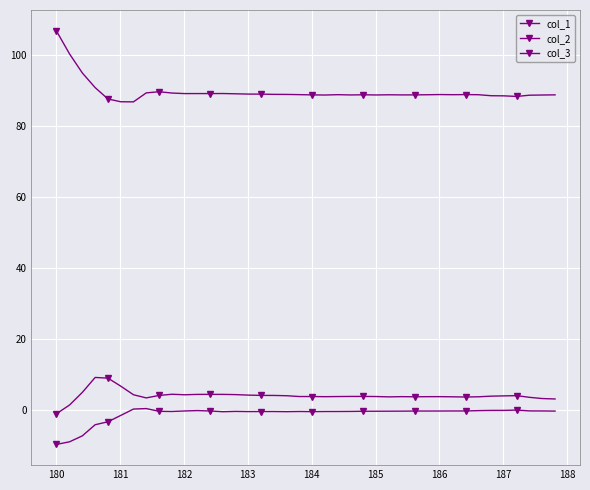

How many data points does each series have?

40